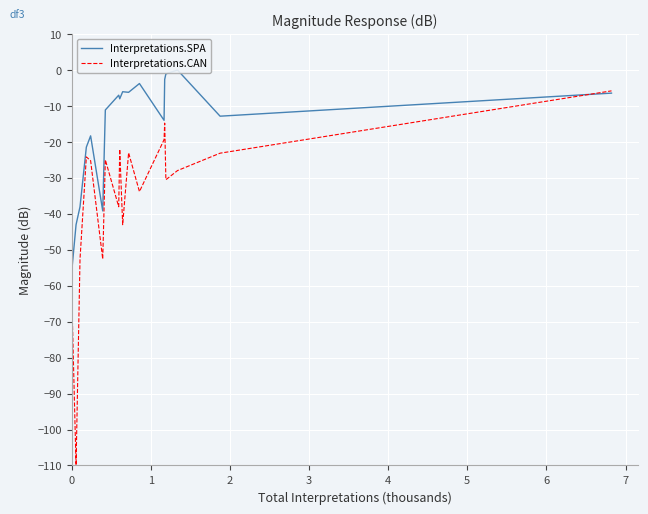

What is the minimum value shown in the chart?

-110.0